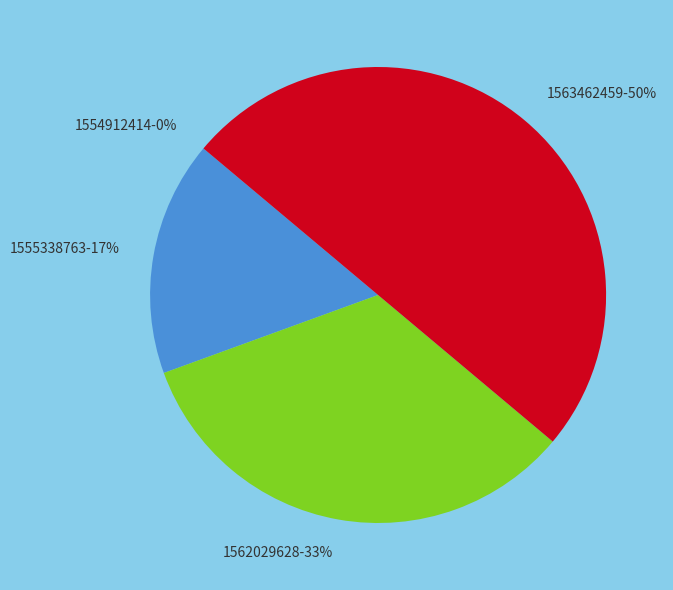

Which slice is the smallest?

1554912414